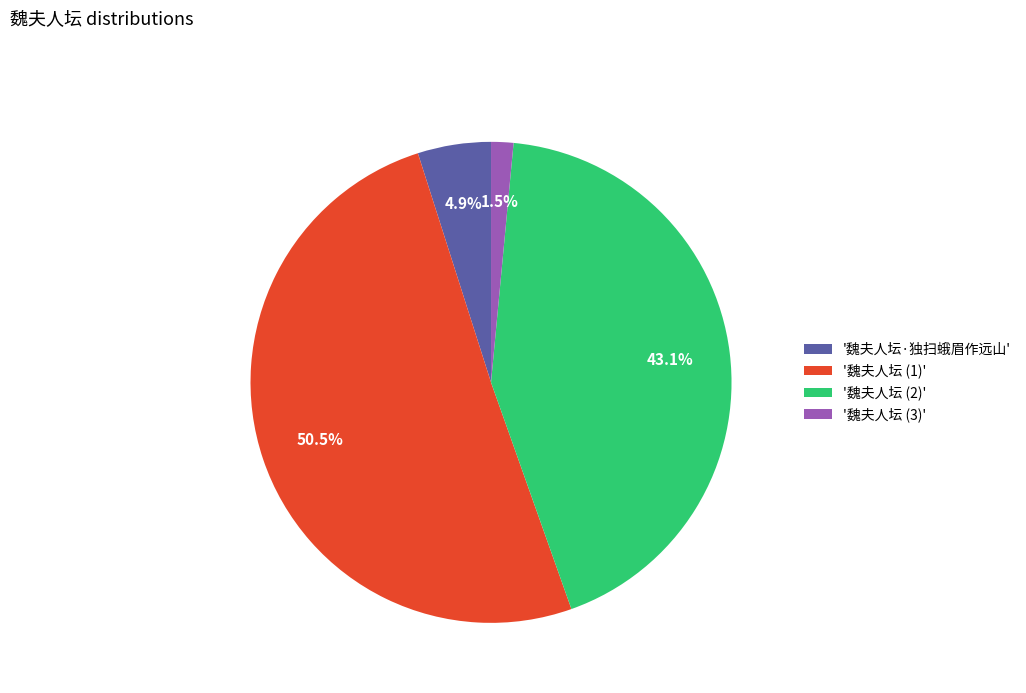

Rank the categories by value from lowest to highest.

'魏夫人坛 (3)', '魏夫人坛·独扫蛾眉作远山', '魏夫人坛 (2)', '魏夫人坛 (1)'